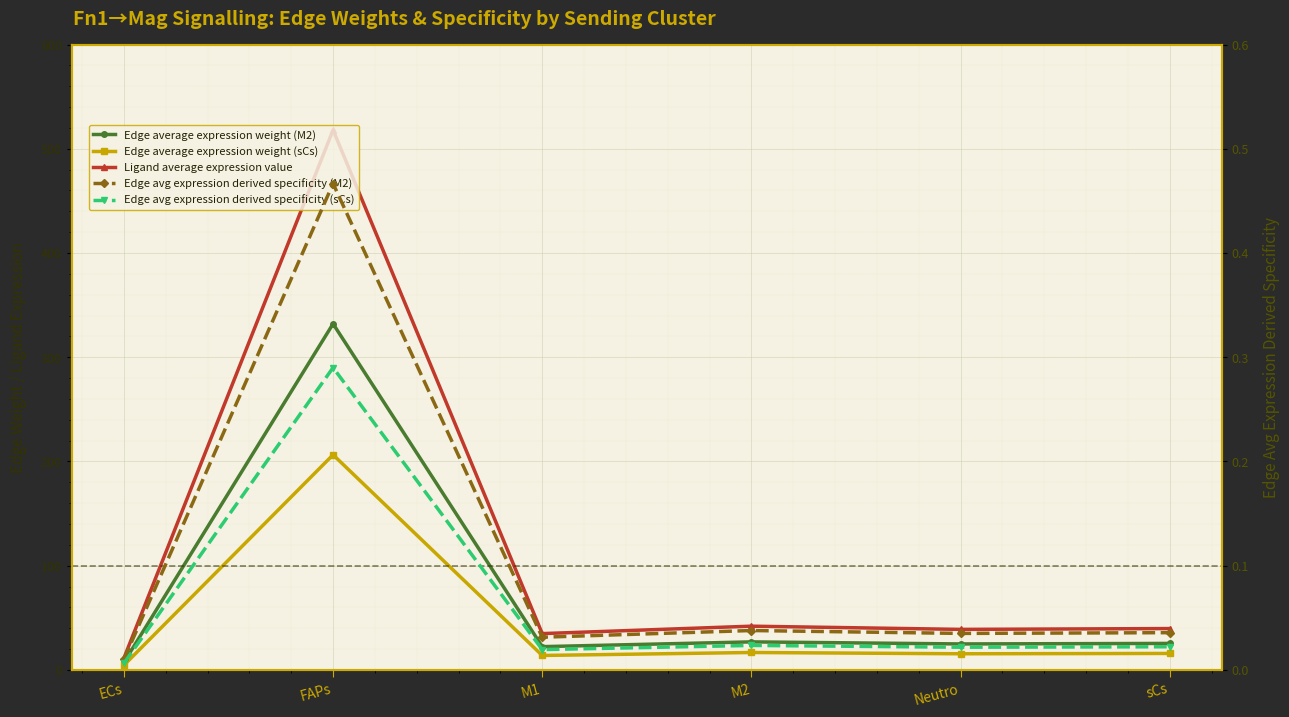

What is the average value of the Edge avg expression derived specificity (M2) series?

0.1